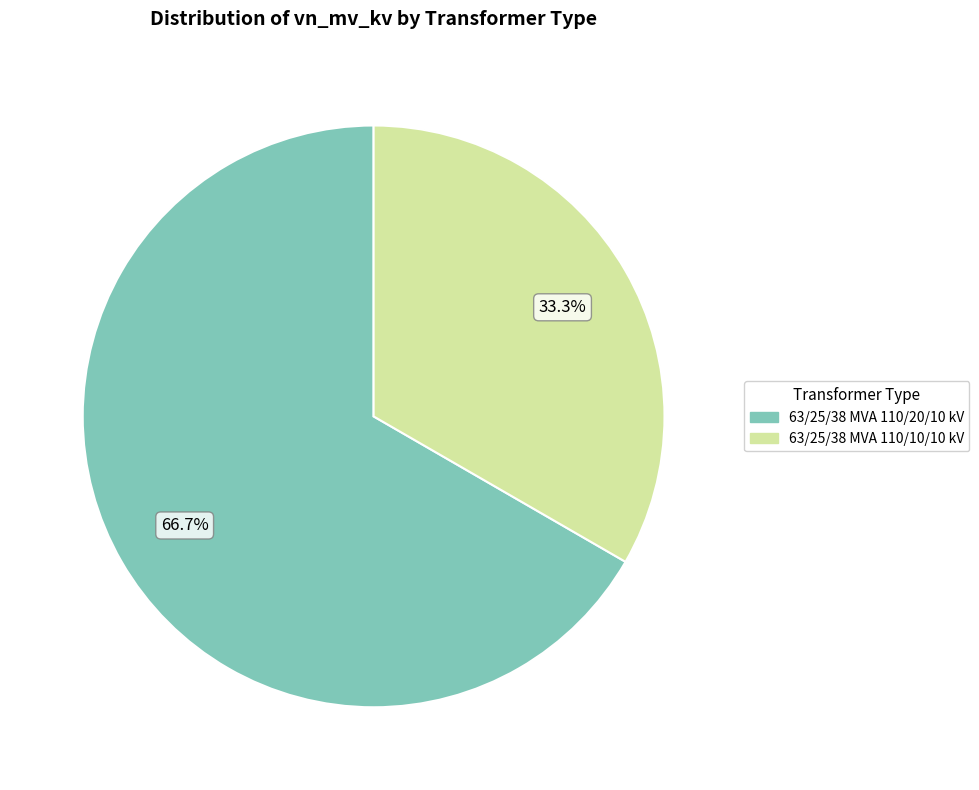

What percentage is NOT represented by 63/25/38 MVA 110/10/10 kV?

66.7%